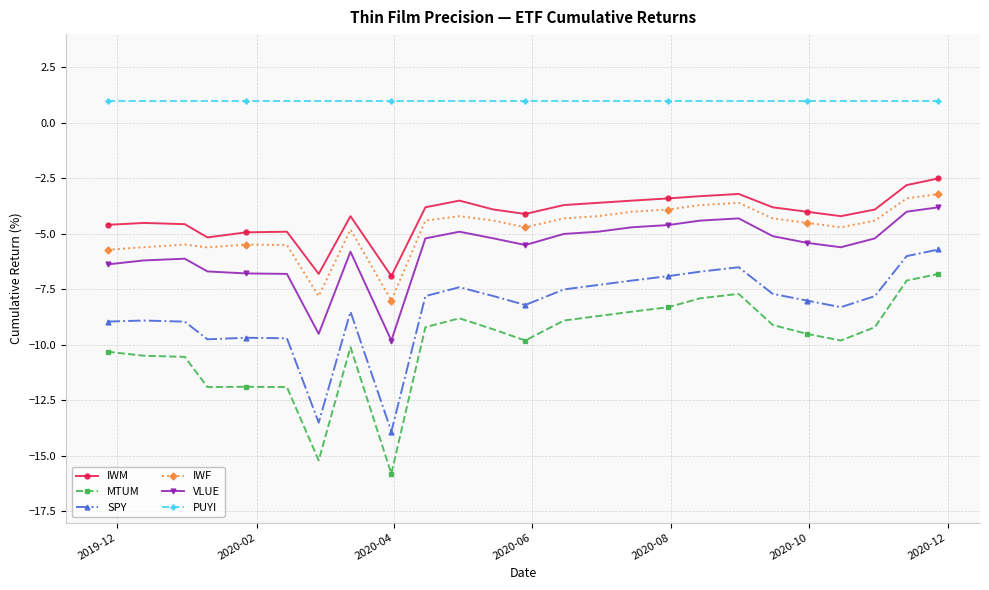

What is the value of the SPY point at the 19th from the left?

-6.5